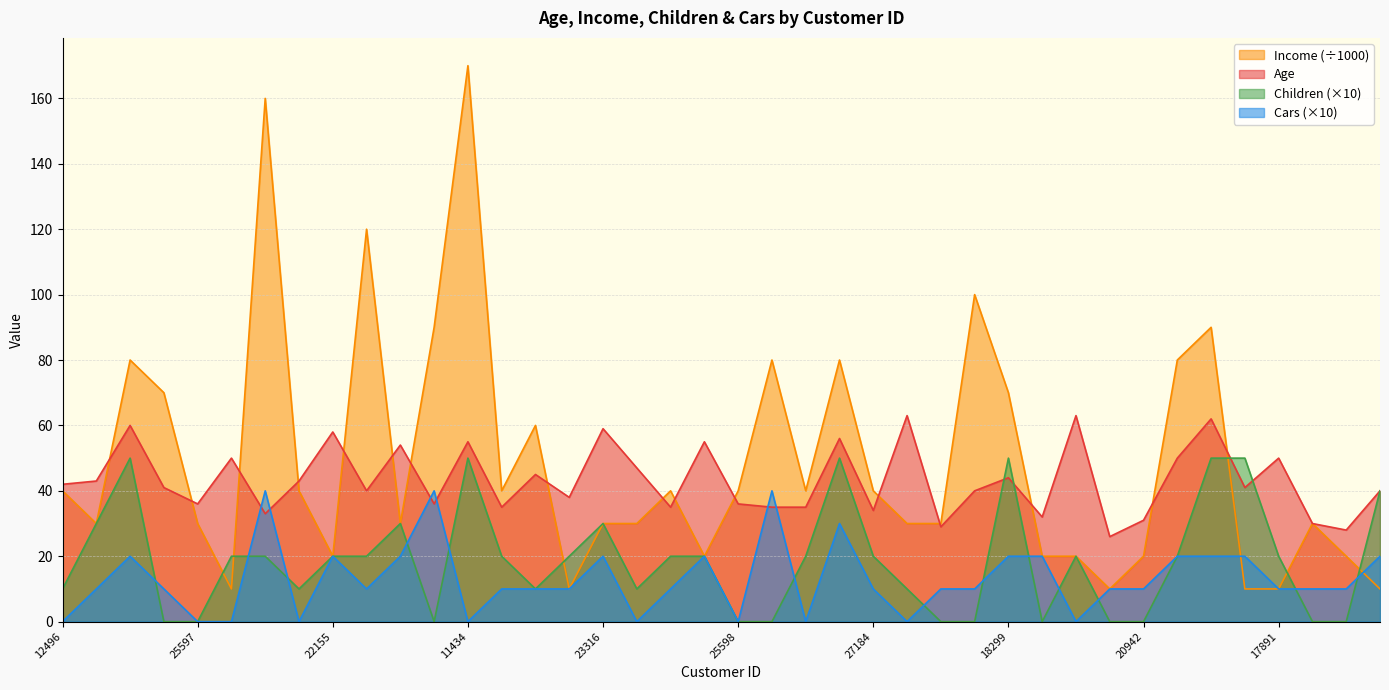

What is the value of the Children point at the 36th from the left?

50